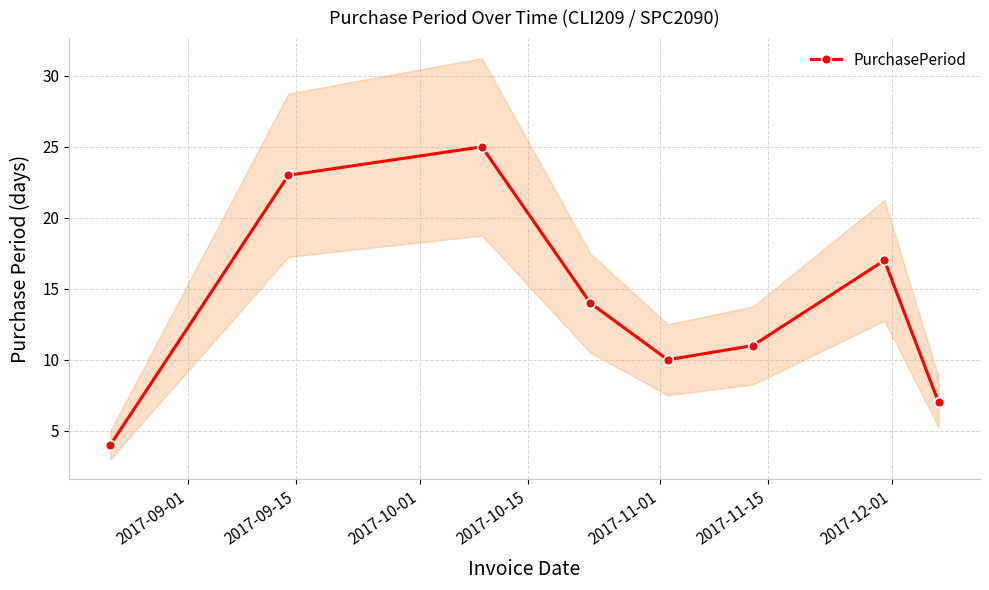

How many interior local valleys does the PurchasePeriod series have?

1